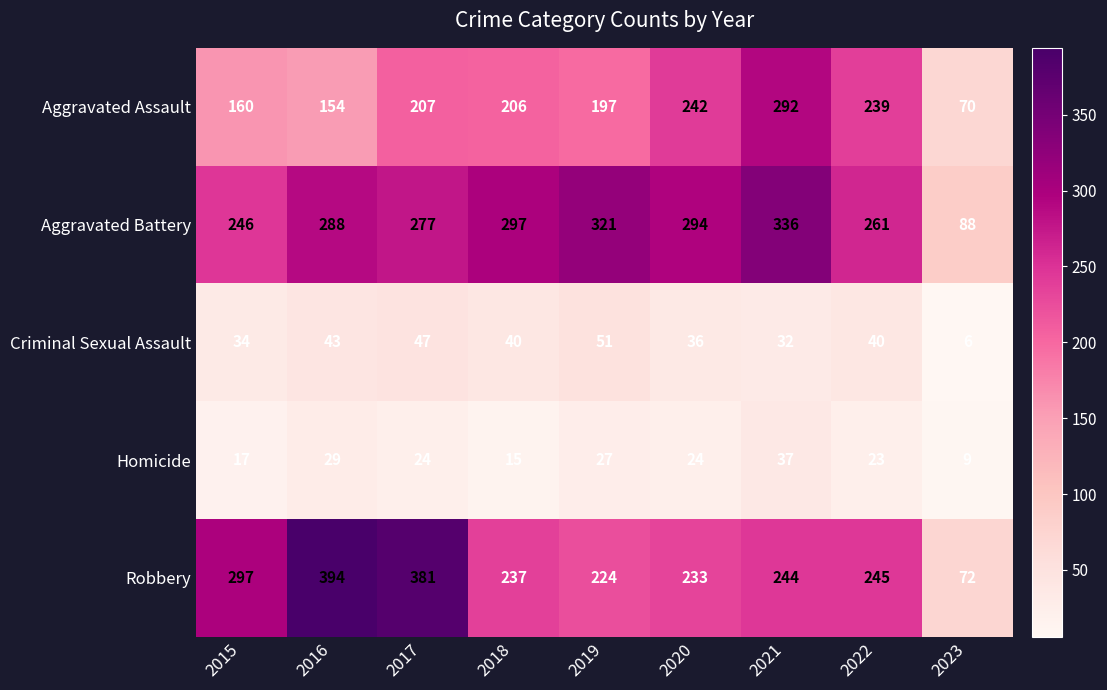

What is the spread (max minus min) of values at 2016?

365